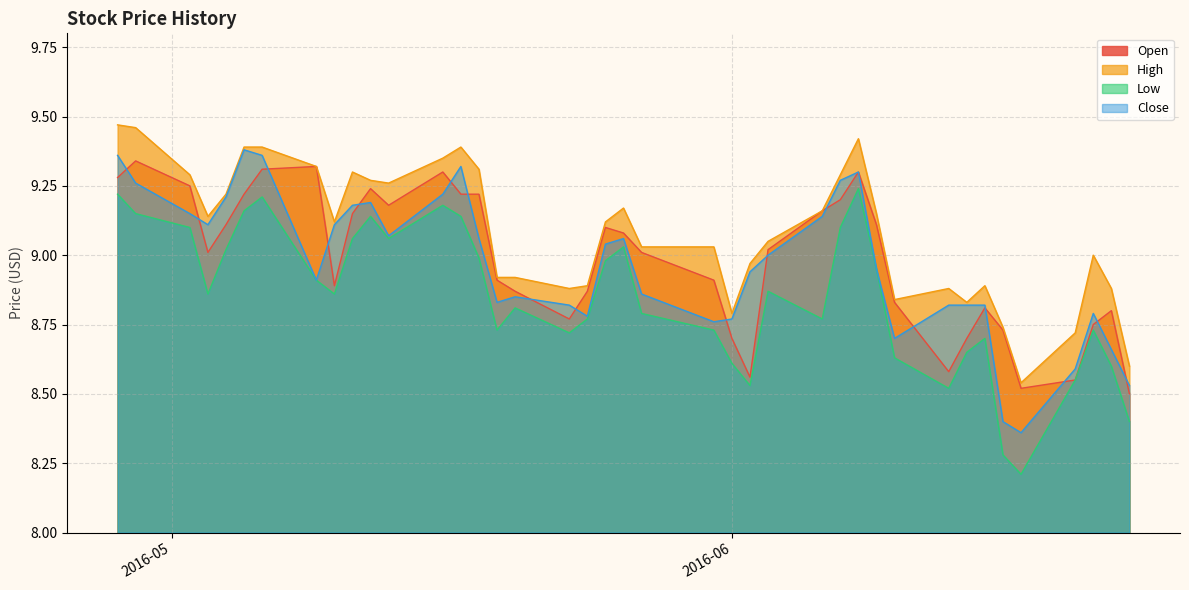

True or false: Low has more than 2 points higher than both neighbors.

True